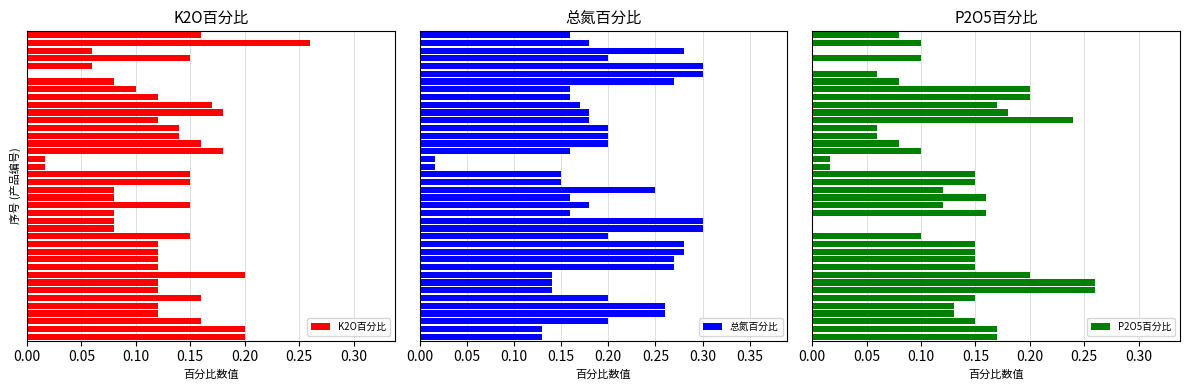

At how many categories does at least one series exceed 0?

40